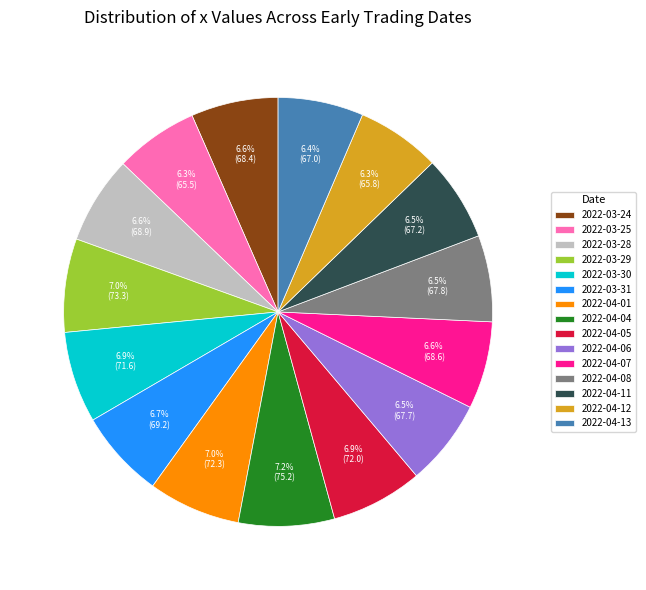

Approximately how many times larger is the value at 2022-03-30 compared to 2022-04-13?

1.1